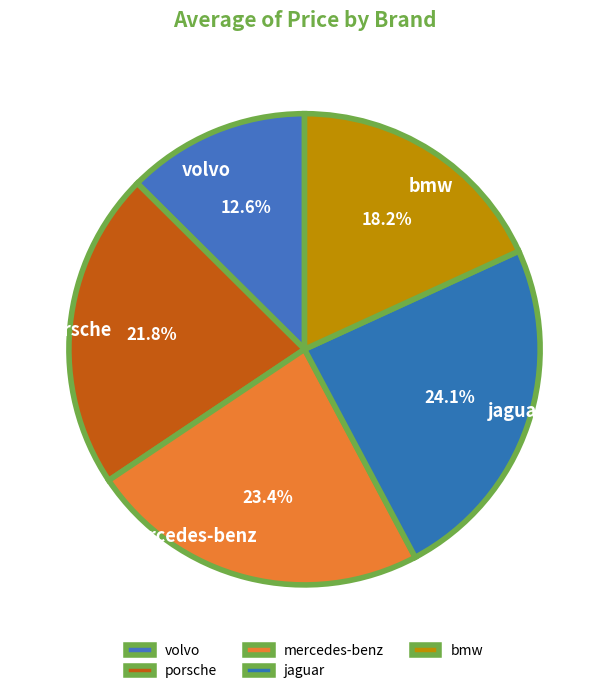

To the nearest percent, what is the average slice percentage?

20%